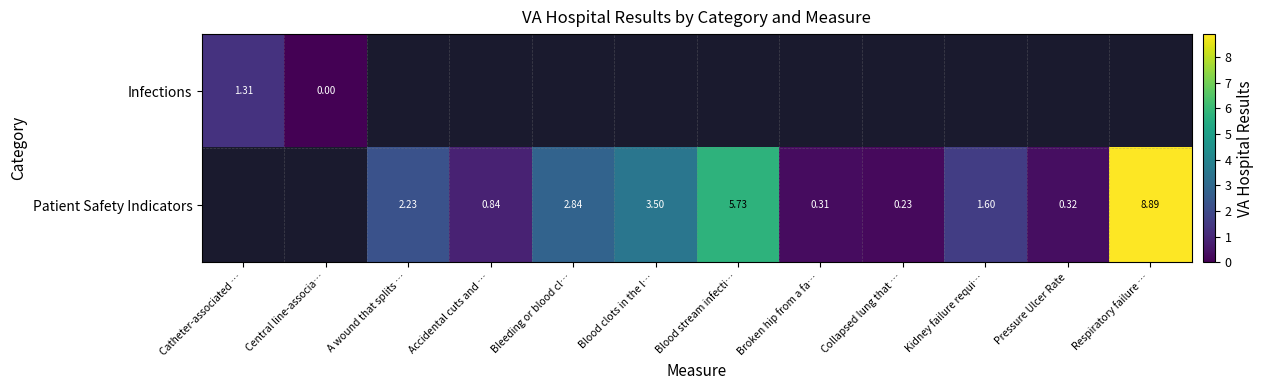

Is the value of Infections at Accidental cuts and … greater than the value of Patient Safety Indicators at A wound that splits …?

No